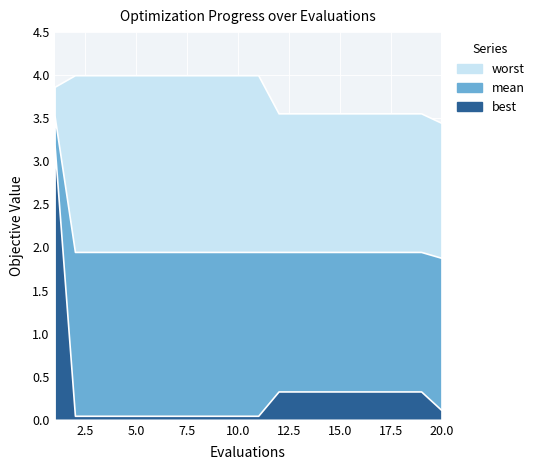

Rank the series by their maximum value, from lowest to highest.

best, mean, worst